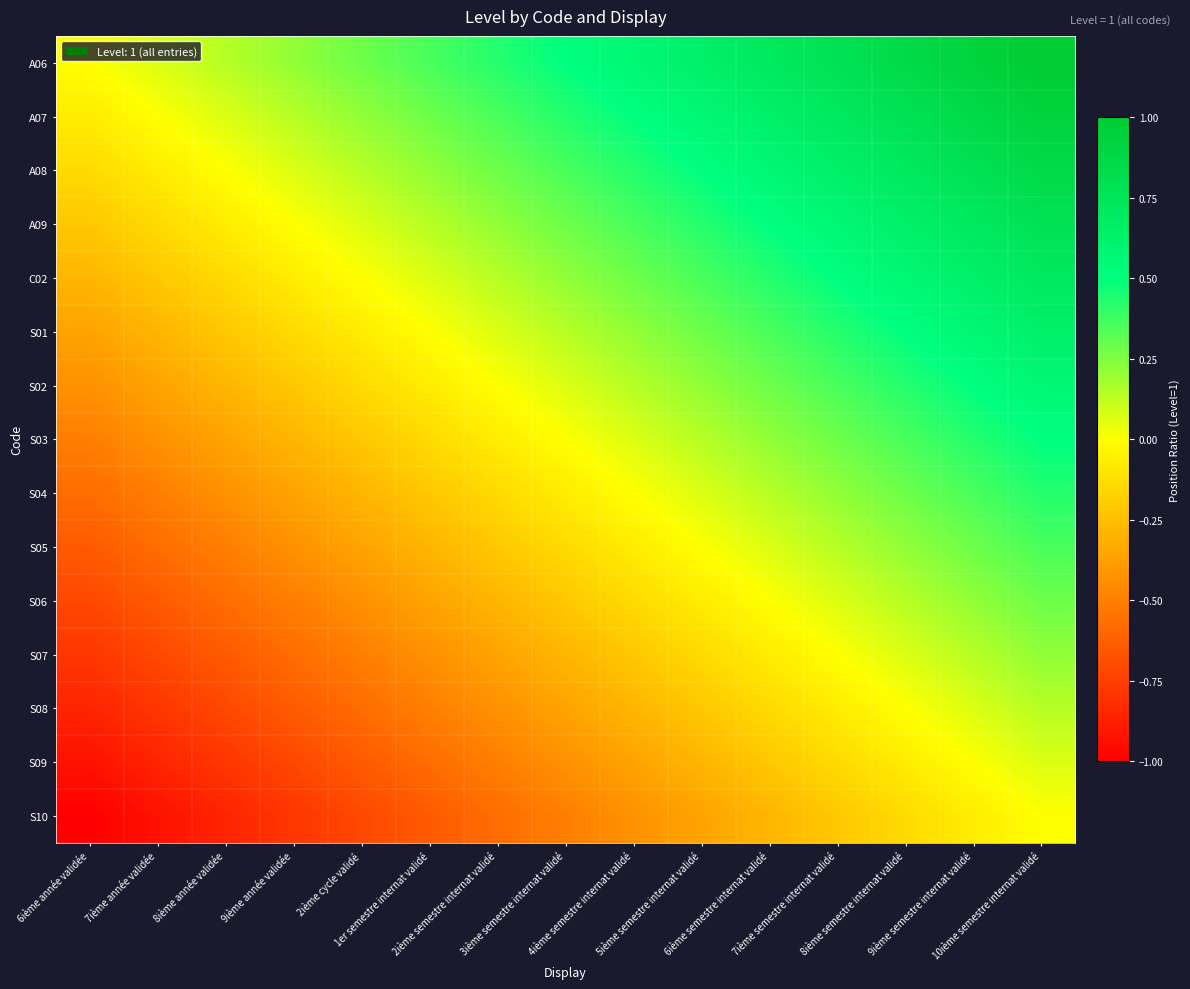

At which category does the chart reach its minimum across all series?

6ième année validée